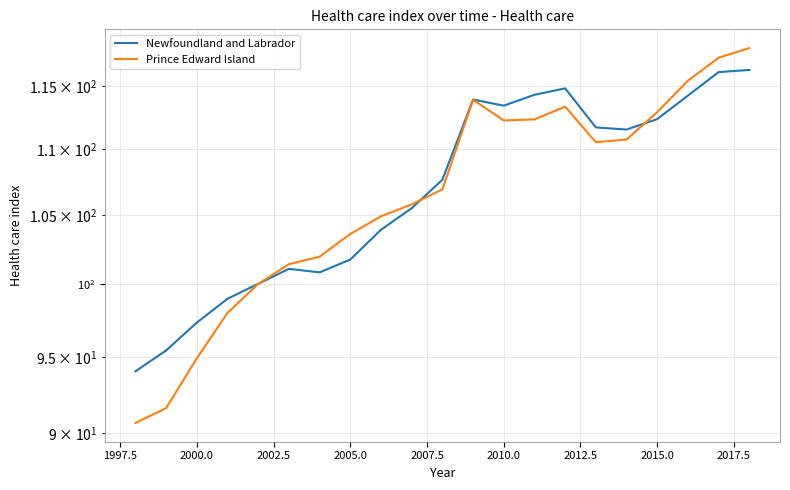

Rank the series by their average value, from highest to lowest.

Newfoundland and Labrador, Prince Edward Island